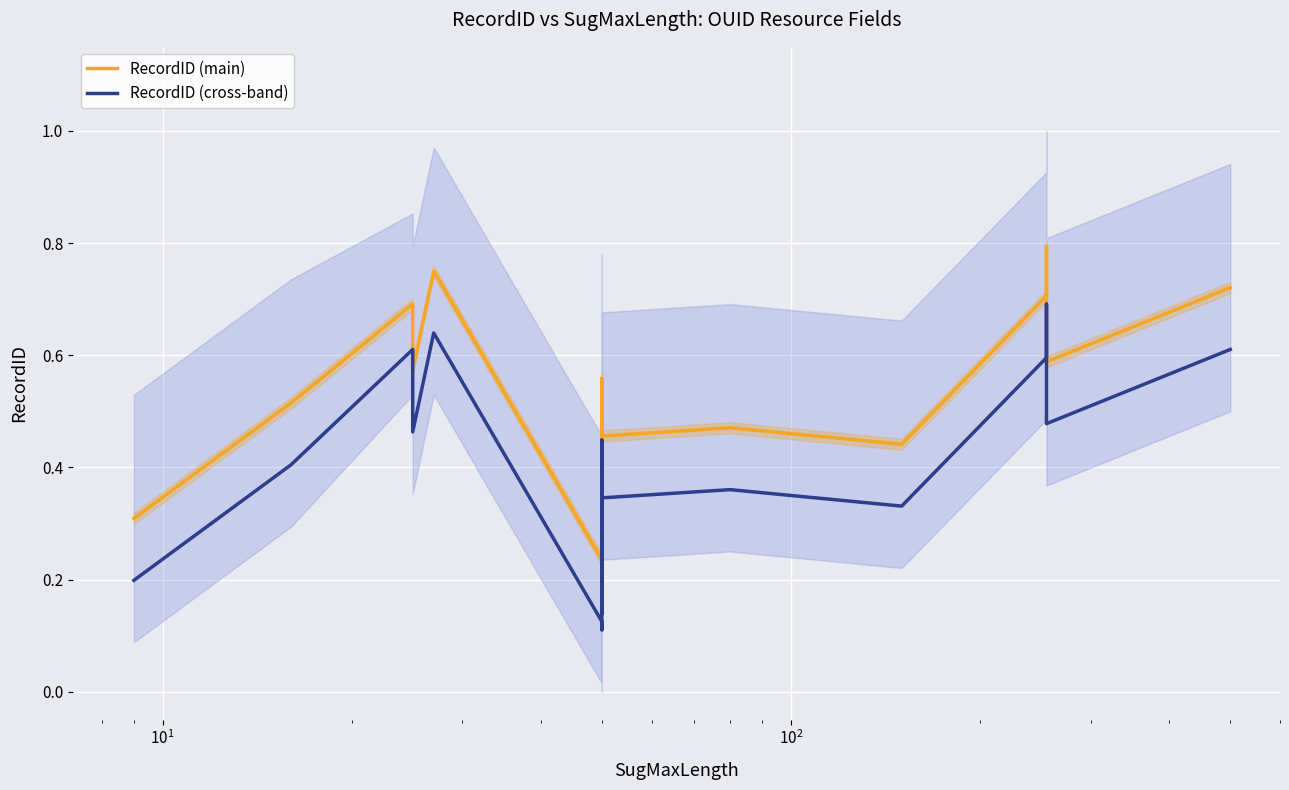

What are all the series names shown in the legend?

RecordID (main), RecordID (cross-band)